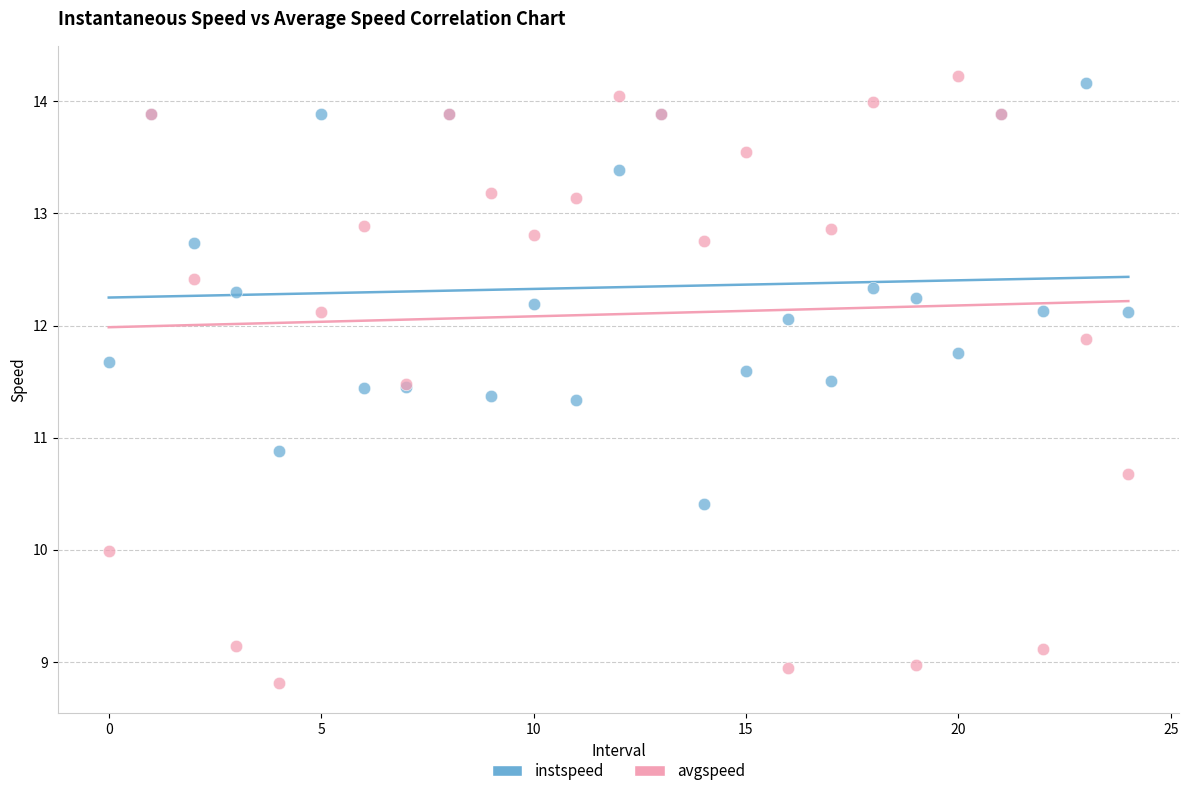

What are all the series names shown in the legend?

instspeed, avgspeed